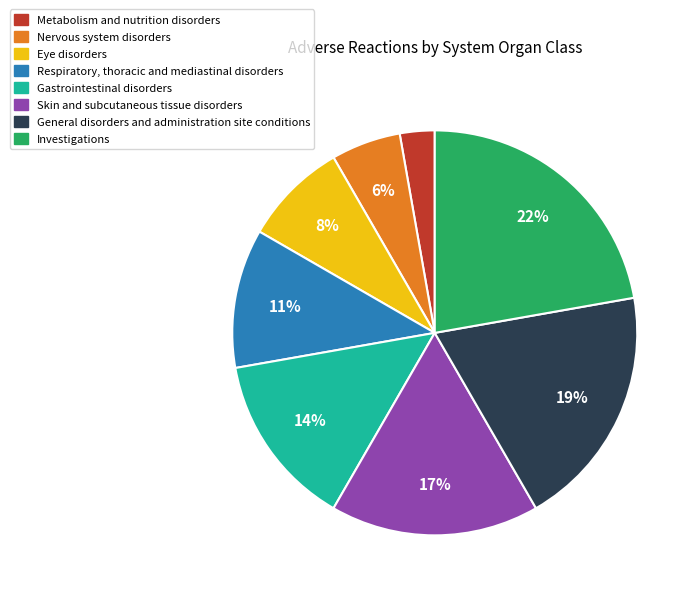

Rank the categories by value from lowest to highest.

Metabolism and nutrition disorders, Nervous system disorders, Eye disorders, Respiratory, thoracic and mediastinal disorders, Gastrointestinal disorders, Skin and subcutaneous tissue disorders, General disorders and administration site conditions, Investigations